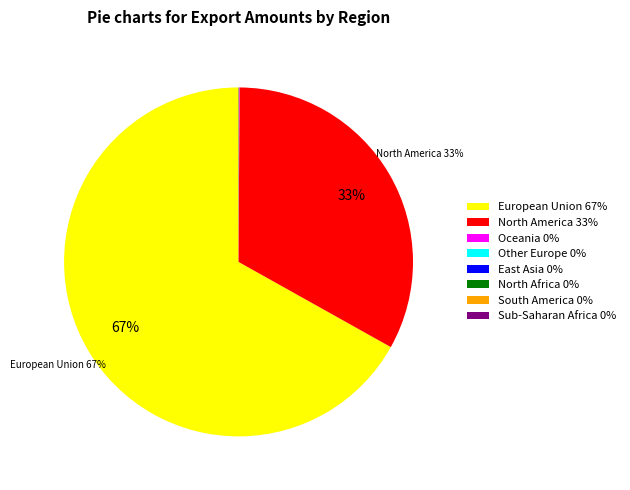

Does European Union 67% represent more than half of the total?

Yes